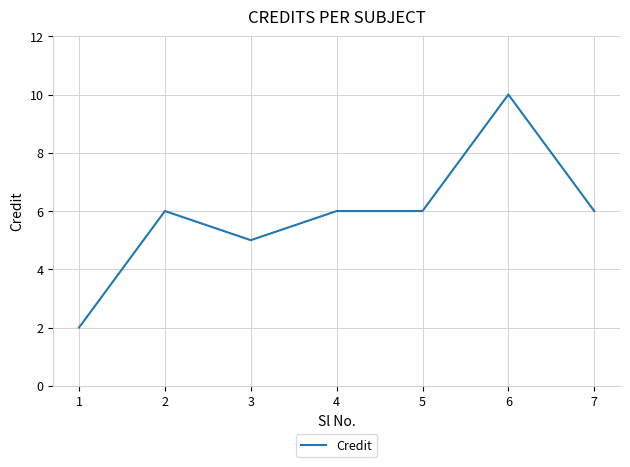

Reading right to left, list all the values displayed in this chart.

6	10	6	6	5	6	2